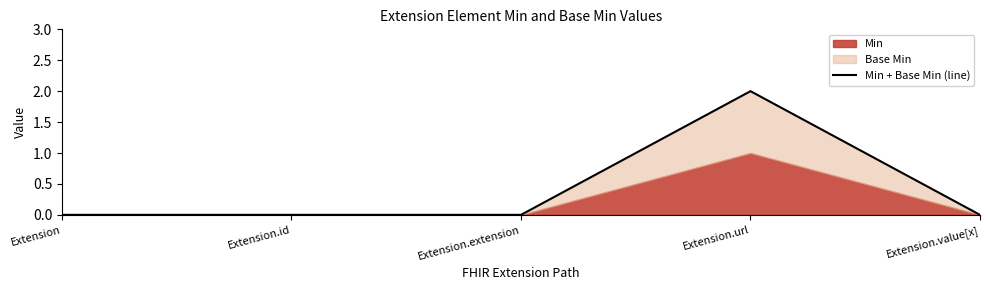

Which category has the lowest value across all series?

Extension